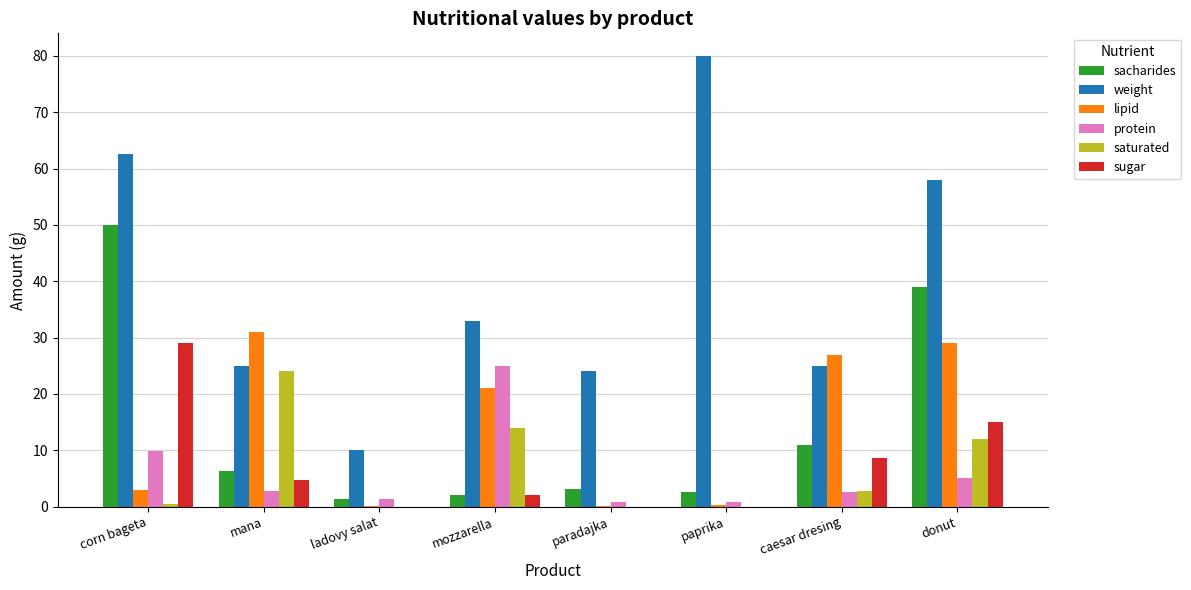

Between paprika and caesar dresing, which series saw the biggest shift?

weight